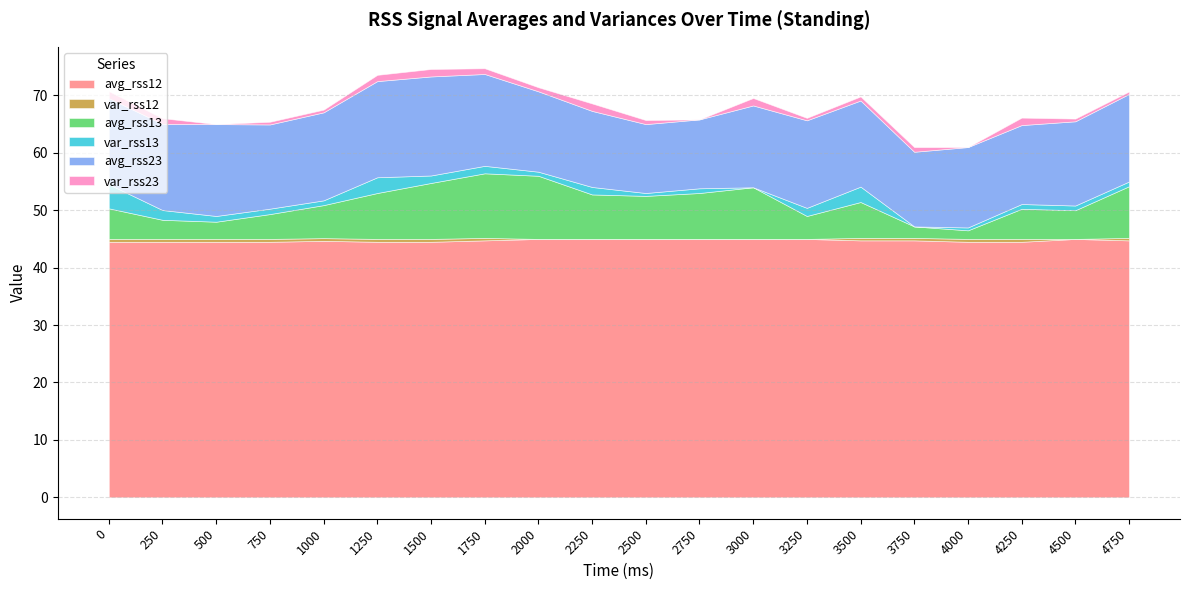

True or false: var_rss23 and avg_rss12 intersect in this chart.

False